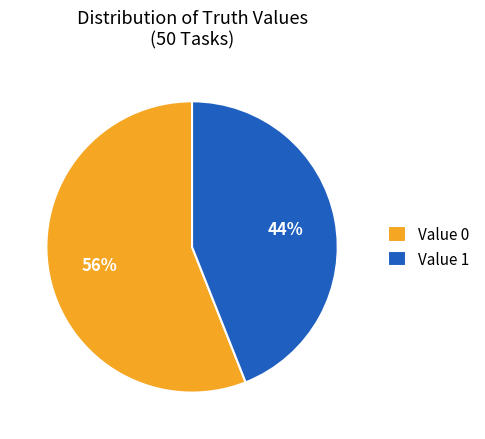

What percentage is the Value 1 slice, to the nearest percent?

44%